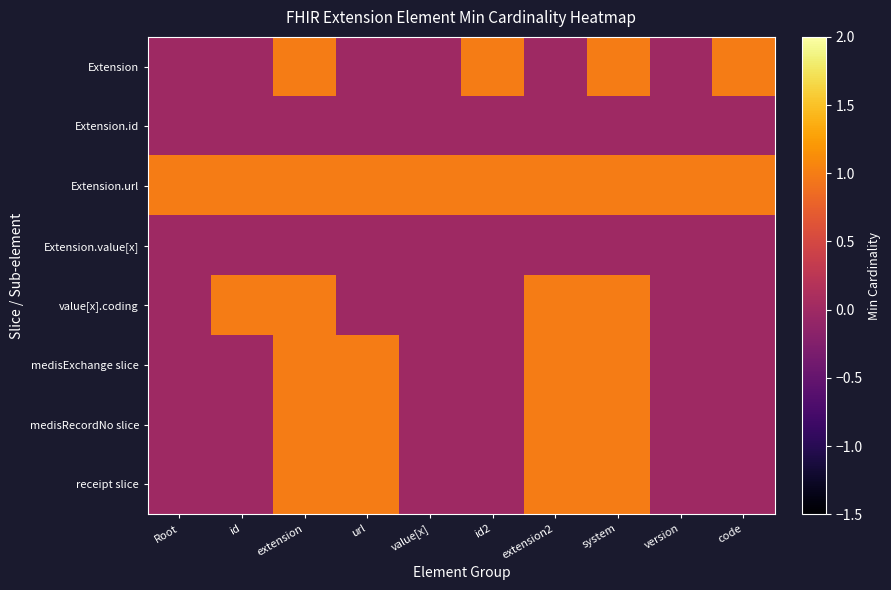

List the series in order of their peak value, highest first.

Extension, Extension.url, value[x].coding, medisExchange slice, medisRecordNo slice, receipt slice, Extension.id, Extension.value[x]